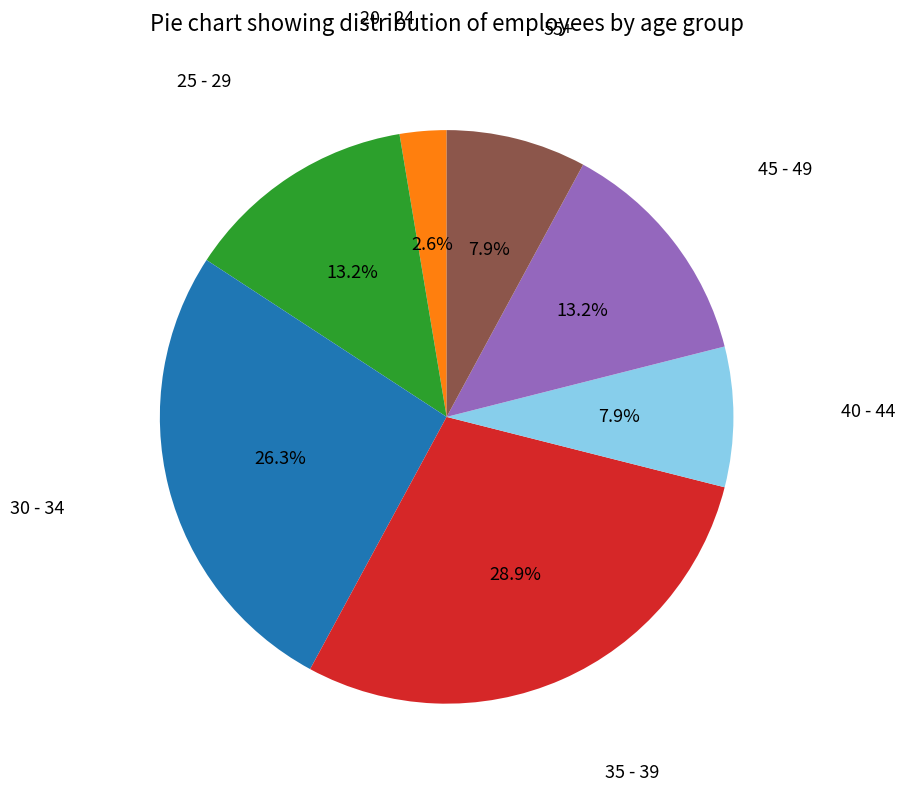

Does any single category account for the majority?

No